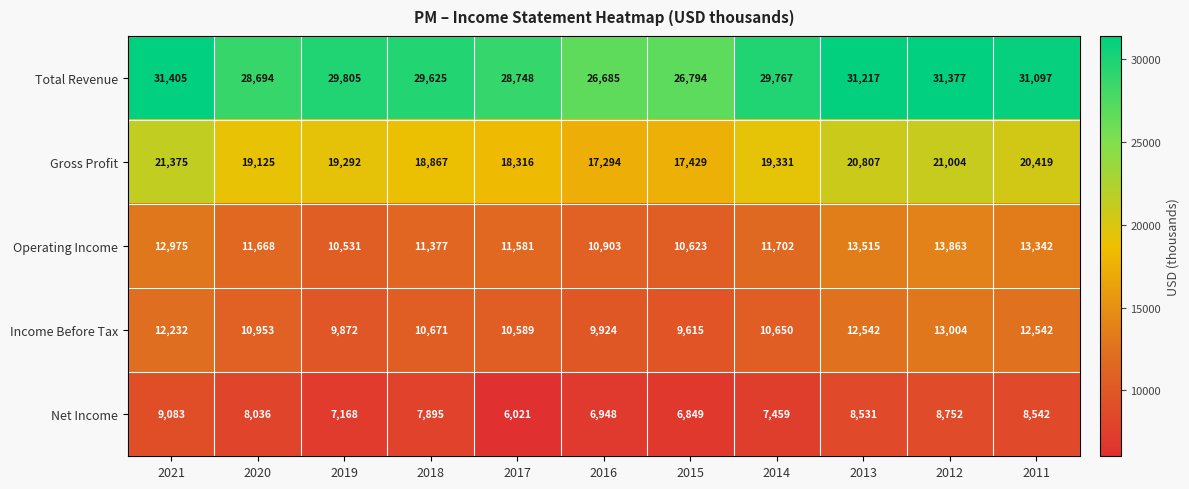

List the series in order of their peak value, lowest first.

Net Income, Income Before Tax, Operating Income, Gross Profit, Total Revenue